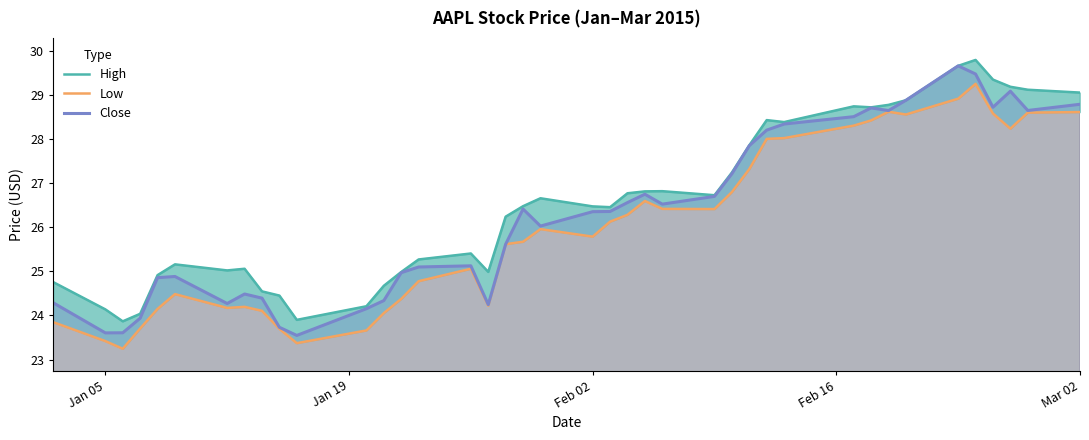

True or false: Close and Low cross at least once.

False